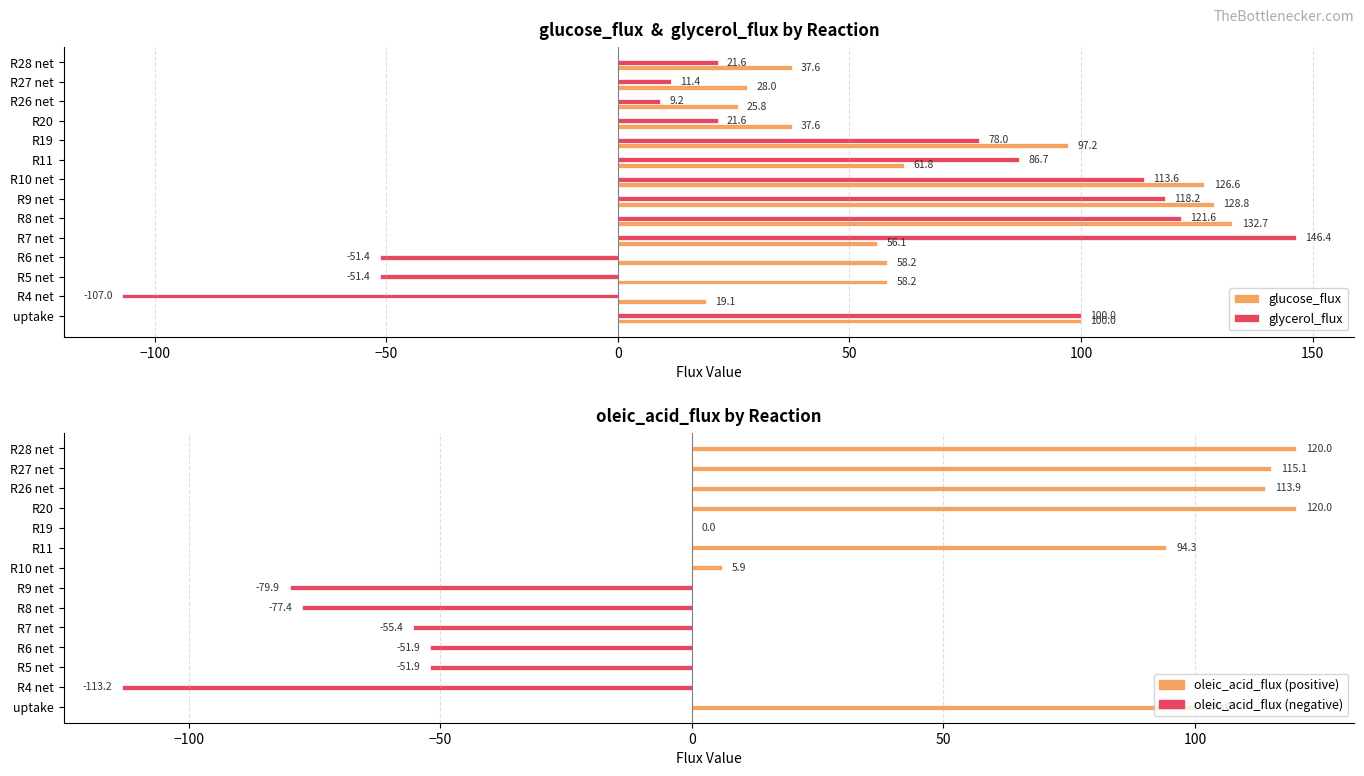

Reading left to right, extract all data points from this chart.

glucose_flux: 100.0	19.1	58.2	58.2	56.1	132.7	128.8	126.6	61.8	97.2	37.6	25.8	28.0	37.6
glycerol_flux: 100.0	-107.0	-51.4	-51.4	146.4	121.6	118.2	113.6	86.7	78.0	21.6	9.2	11.4	21.6
oleic_acid_flux: 100.0	-113.2	-51.9	-51.9	-55.4	-77.4	-79.9	5.9	94.3	0.0	120.0	113.9	115.1	120.0